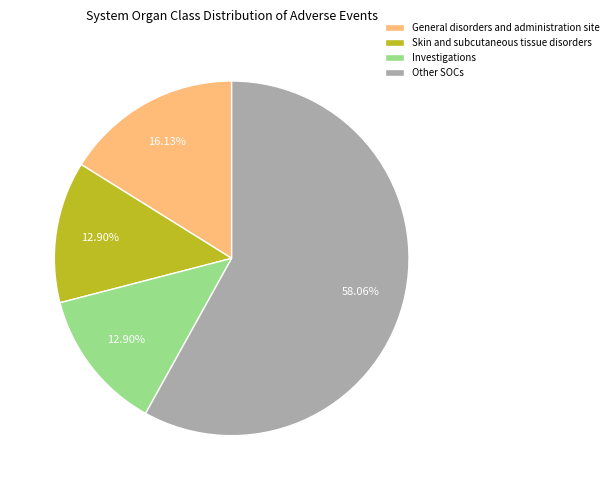

Is the sum of Skin and subcutaneous tissue disorders and Investigations greater than half?

No